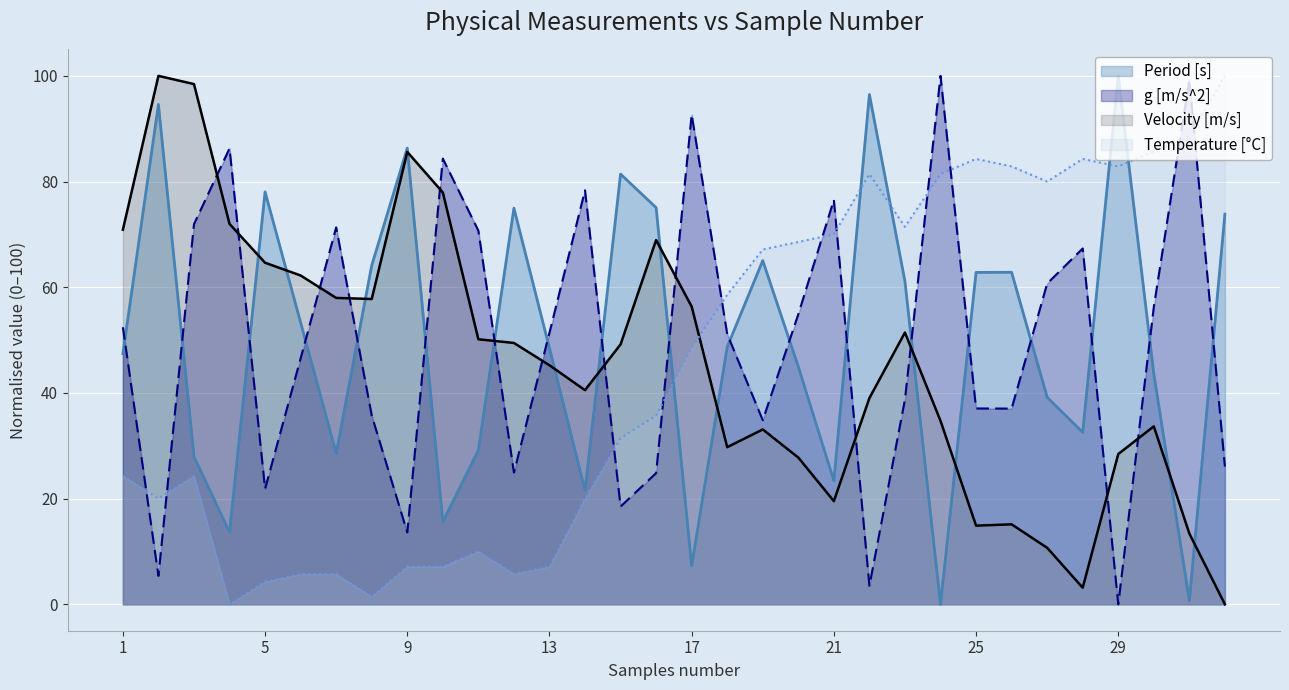

What is the difference between the maximum and minimum values in the Period [s] series?

100.0